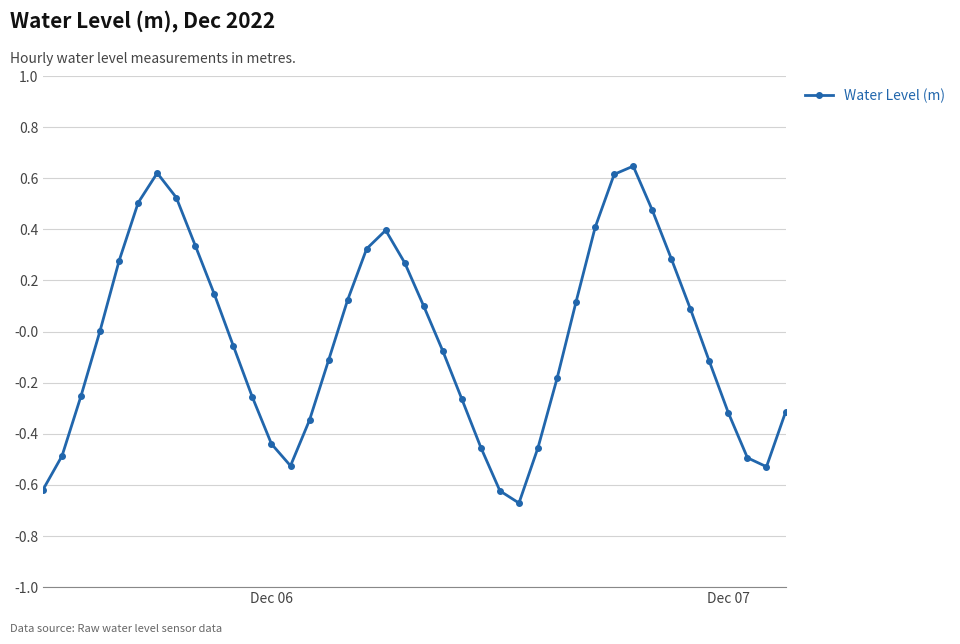

True or false: the data has more than 2 interior local peaks.

True